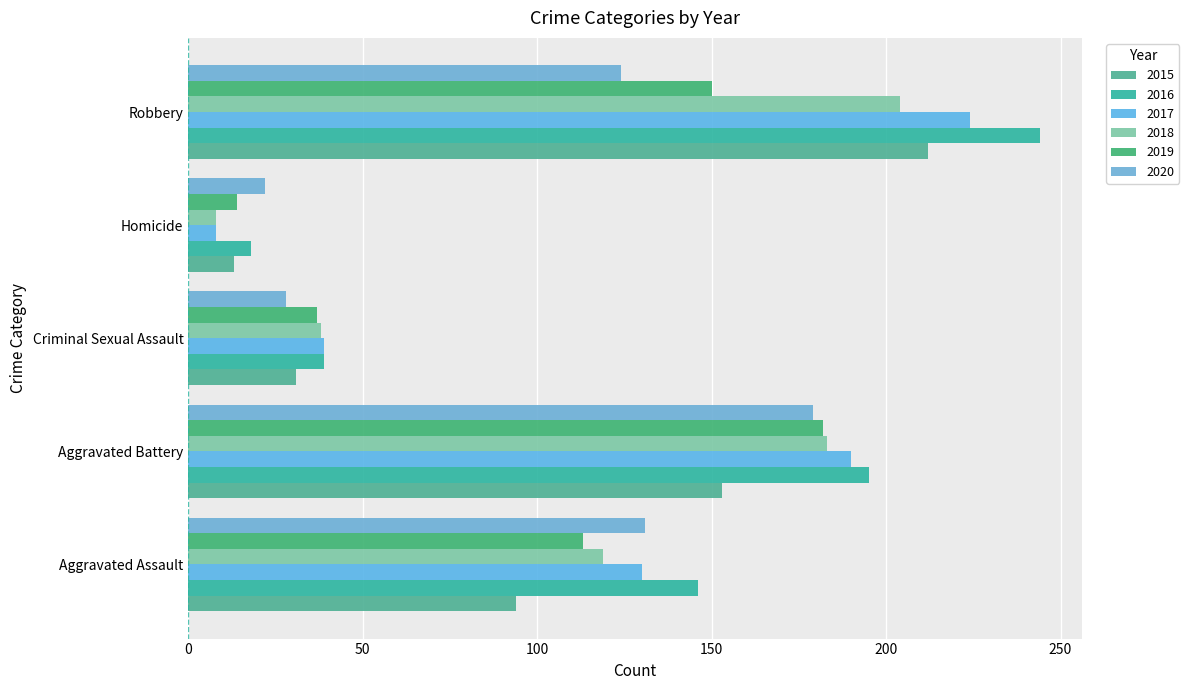

Which has a higher value, Aggravated Assault or Aggravated Battery?

Aggravated Battery